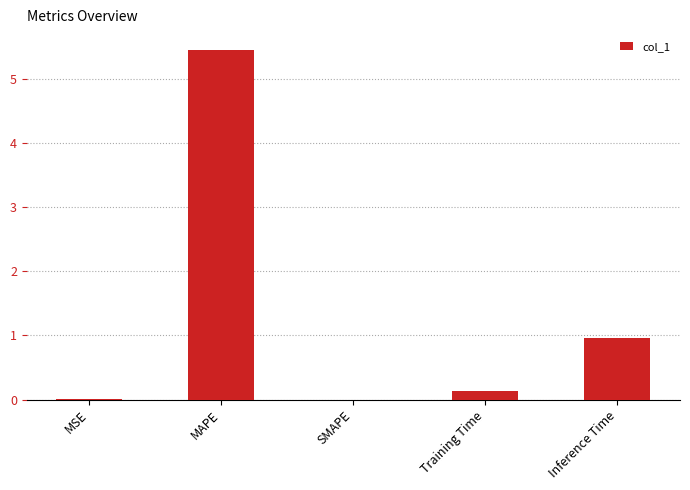

Between SMAPE and Inference Time, which is larger?

Inference Time